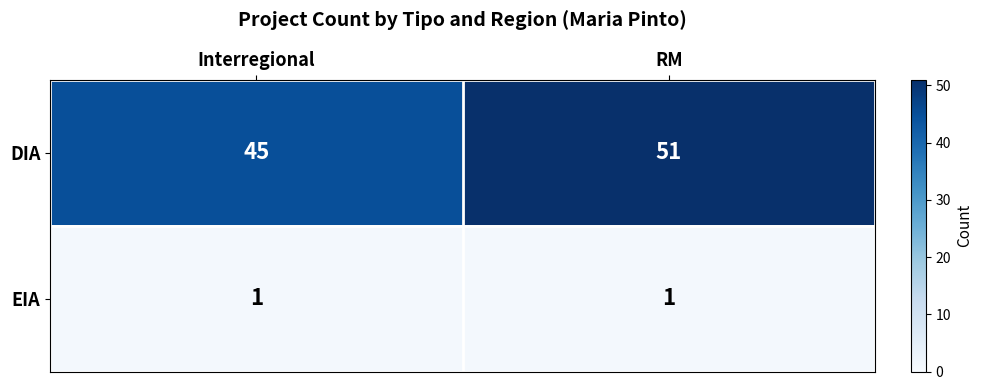

Which series changed the most between Interregional and RM?

DIA